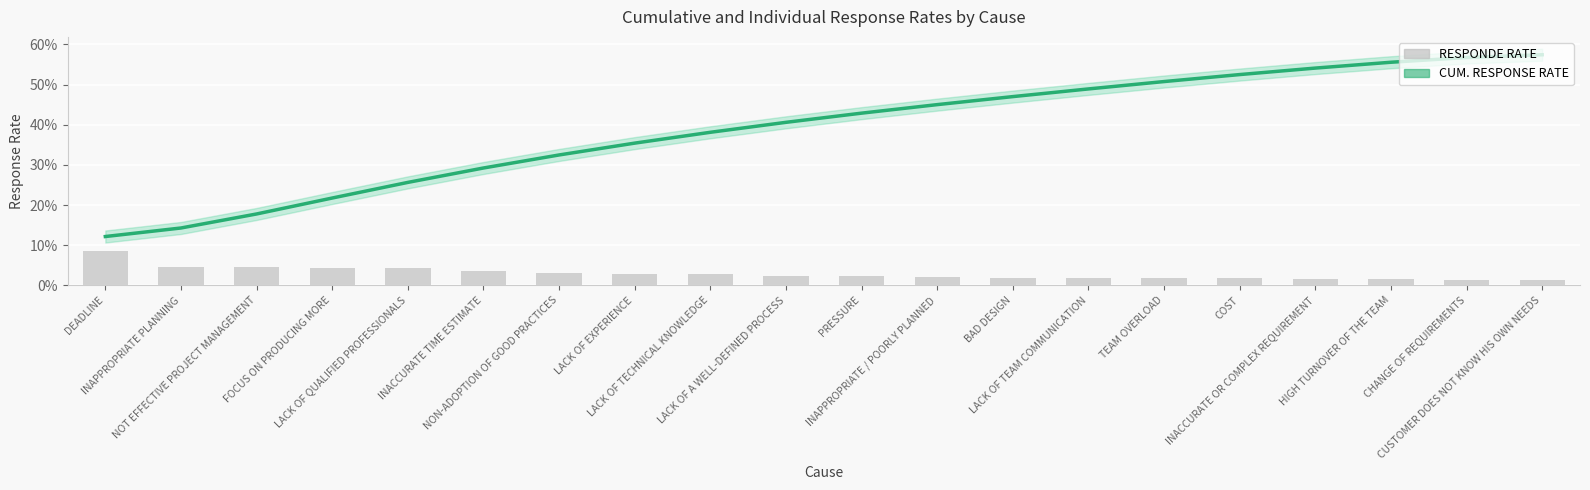

Which series has the largest total across all categories?

CUM. RESPONSE RATE